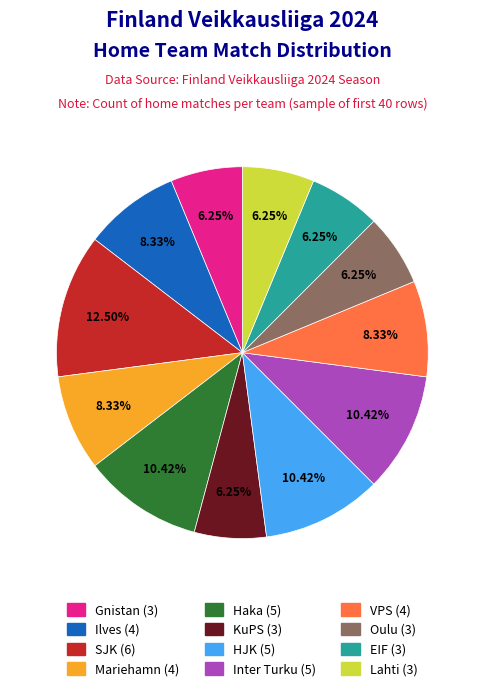

True or false: VPS accounts for 20% of the total.

False